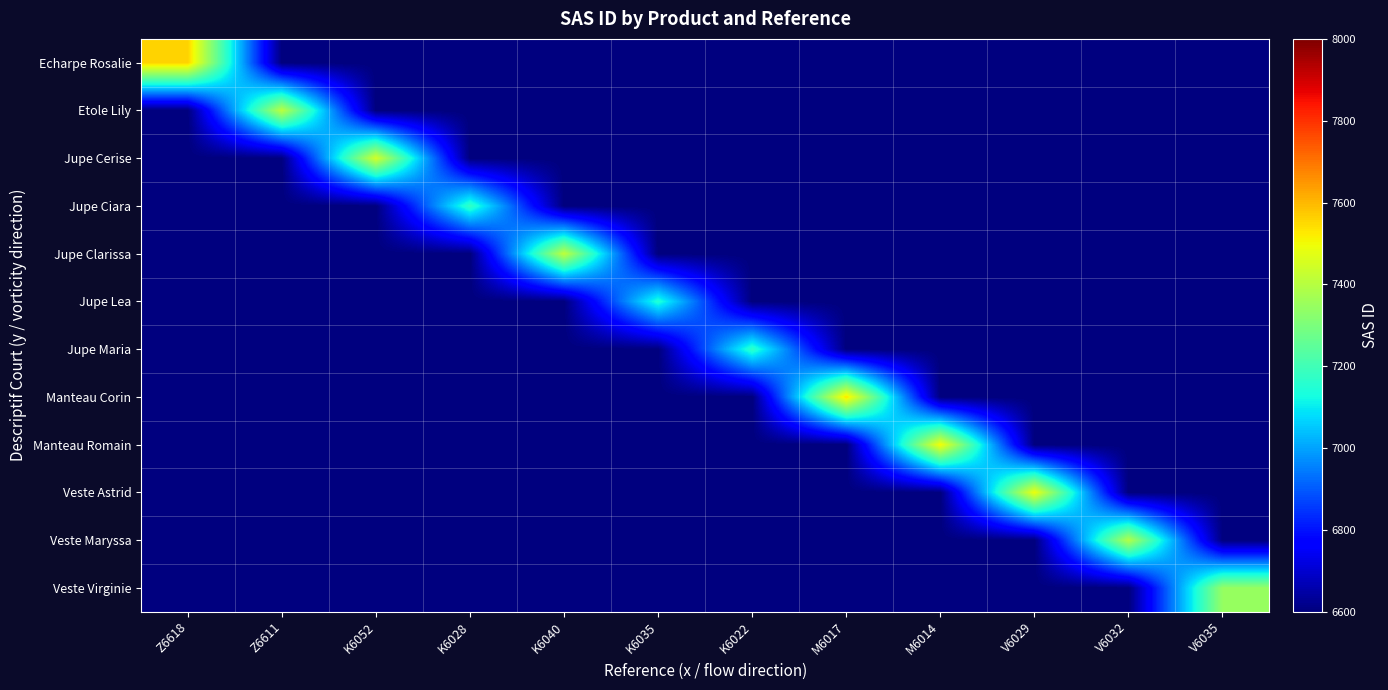

How many categories are shown in the chart?

12